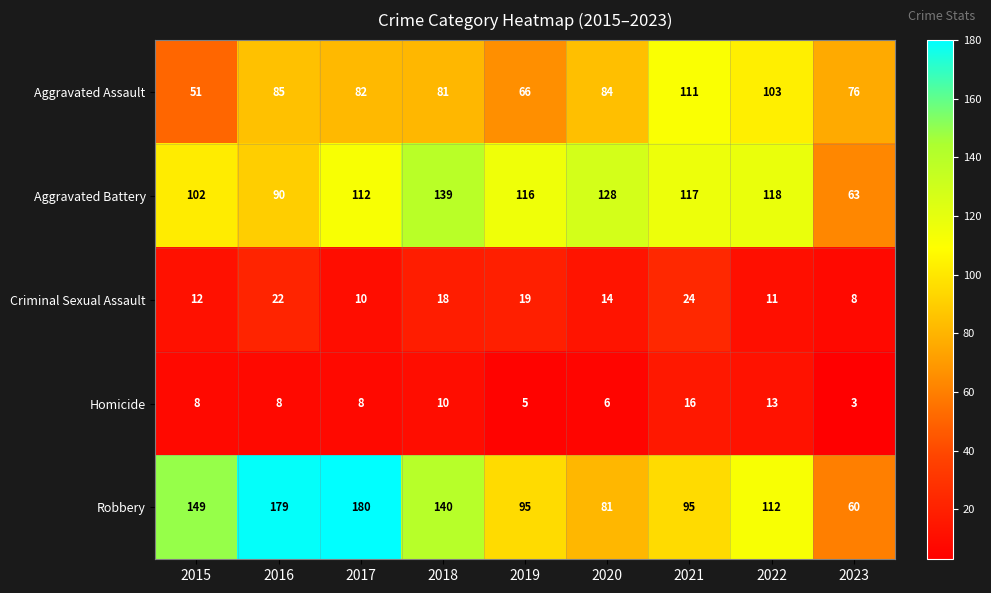

What is the total value across all series at 2018?

388